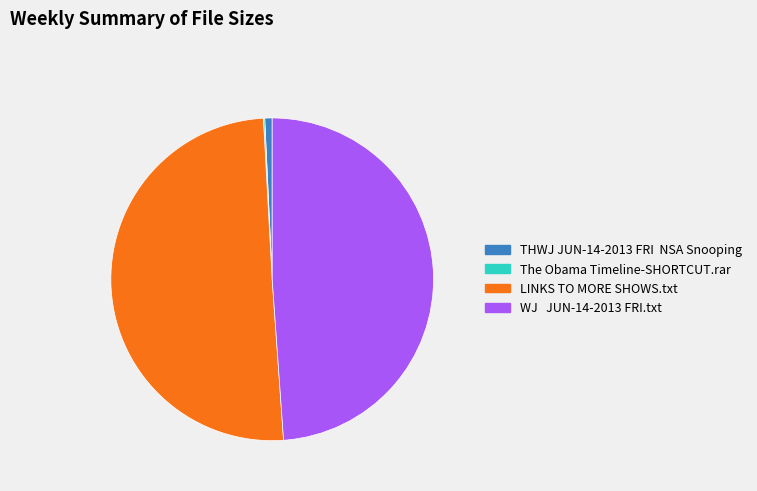

Does any single category account for the majority?

Yes